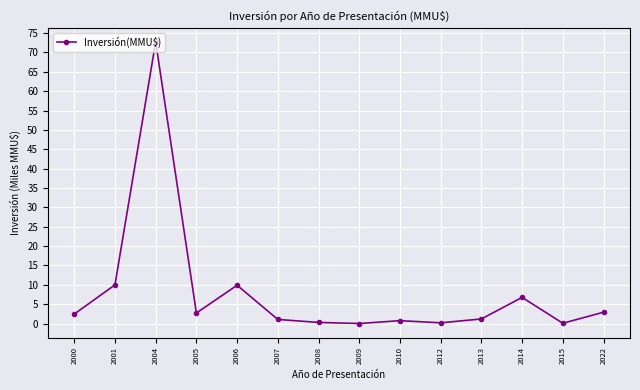

How many values are below 2?

7